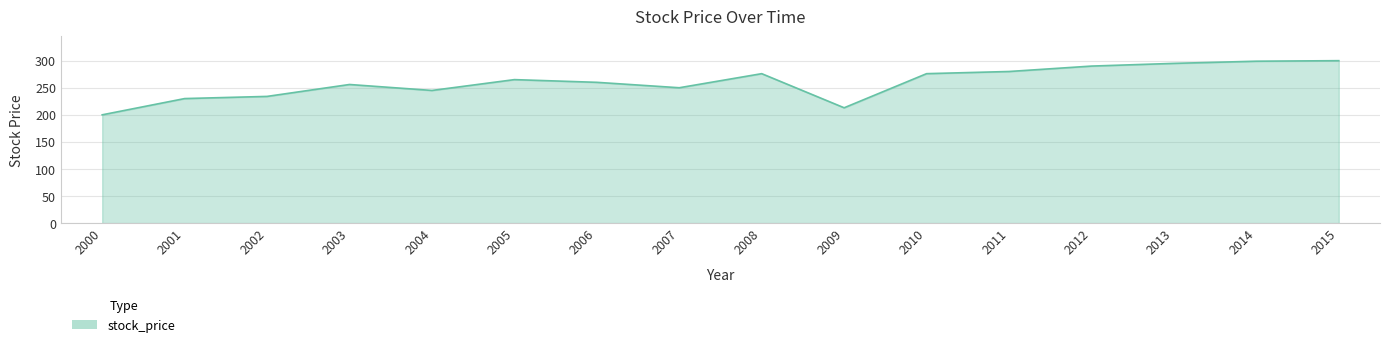

What is the difference between the values at 2004 and 2000?

45